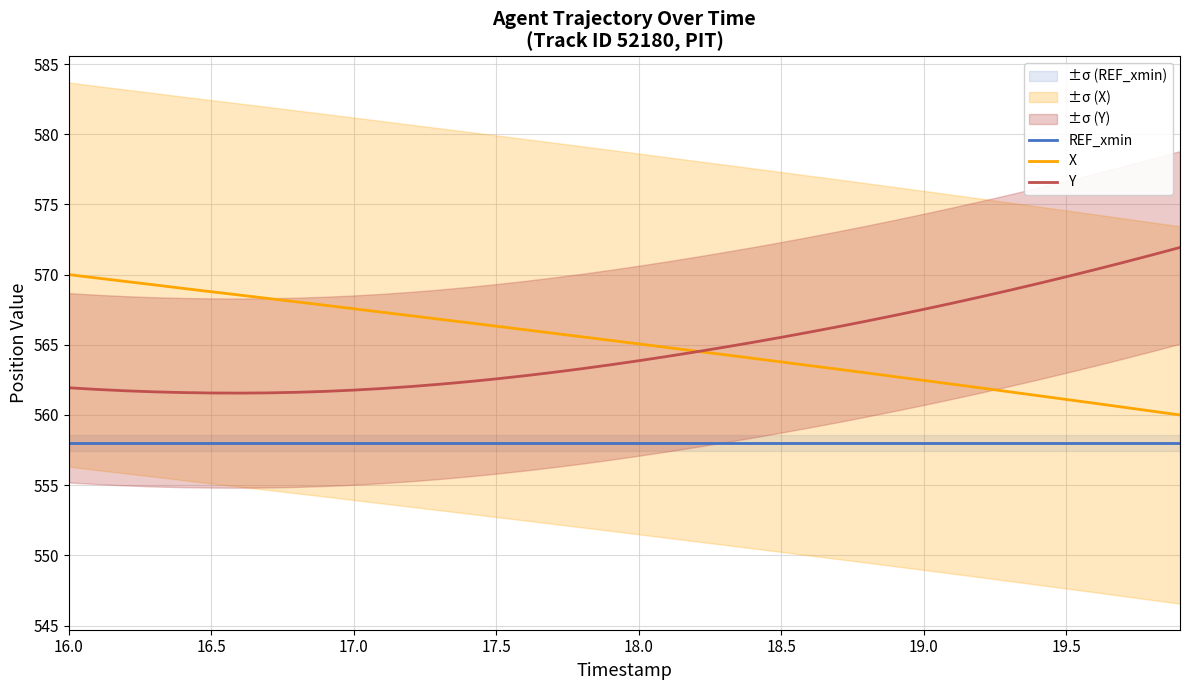

What is the minimum value for REF_xmin?

558.0